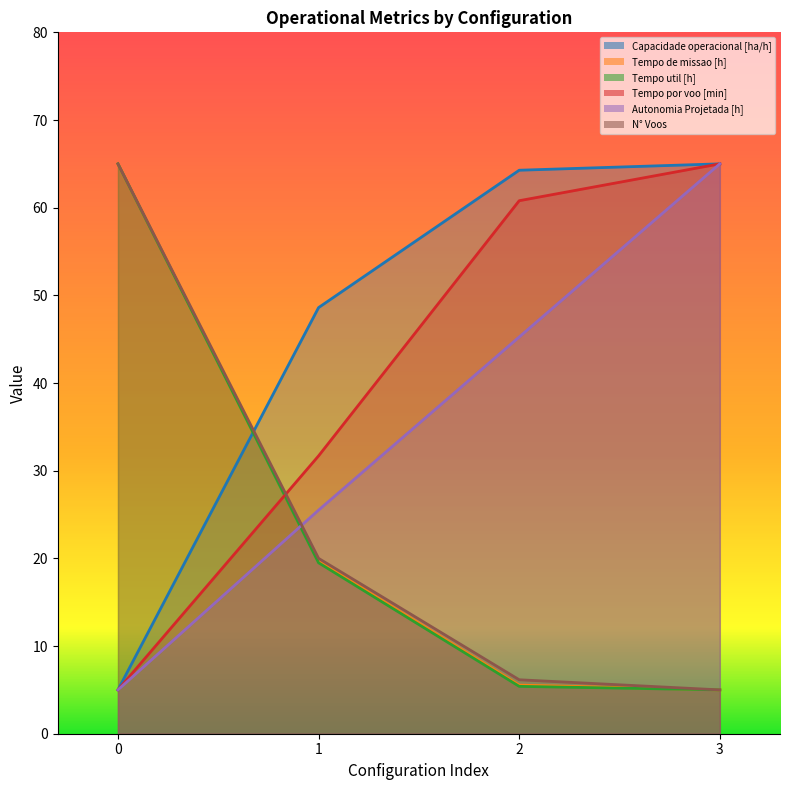

Is it true that Capacidade operacional [ha/h] equals 1.1 at 0?

False